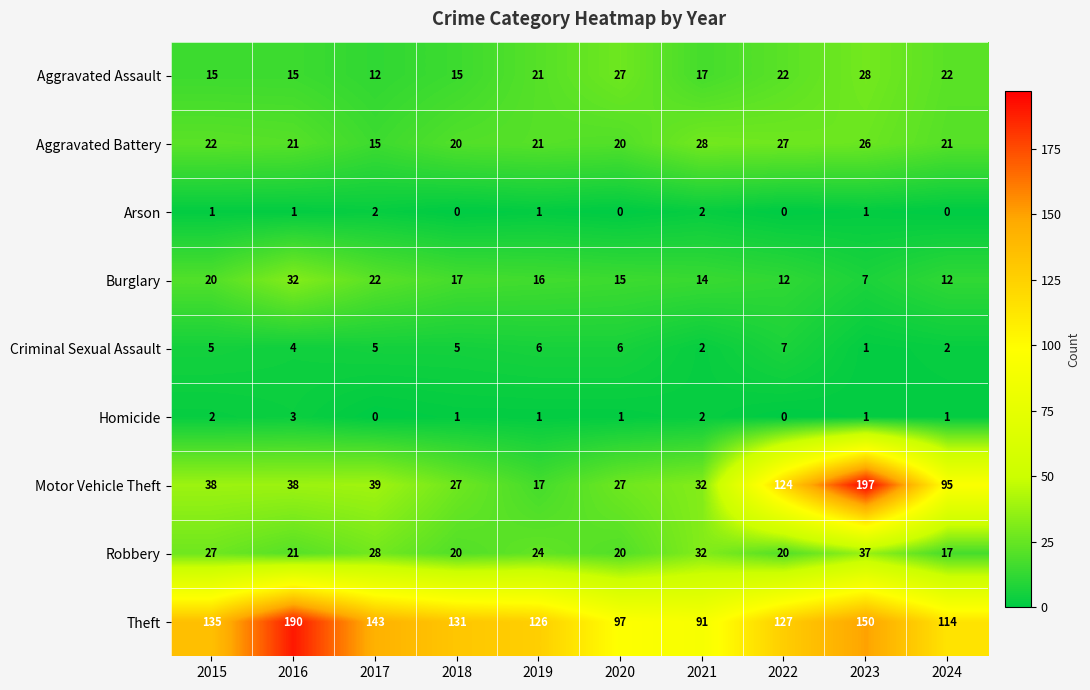

What is the spread (max minus min) of values at 2022?

127